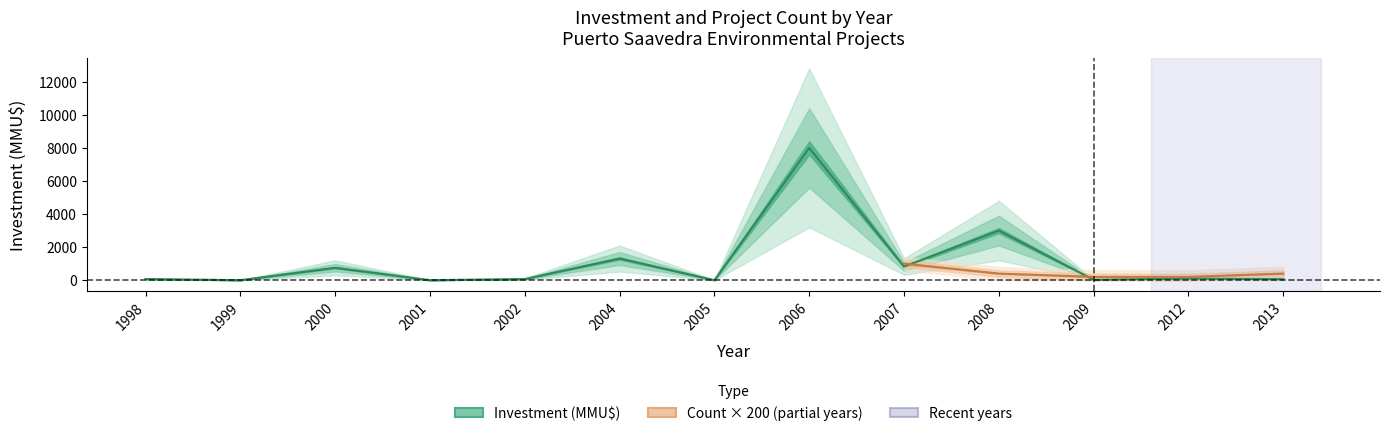

Which label corresponds to the smallest value in the chart?

1999